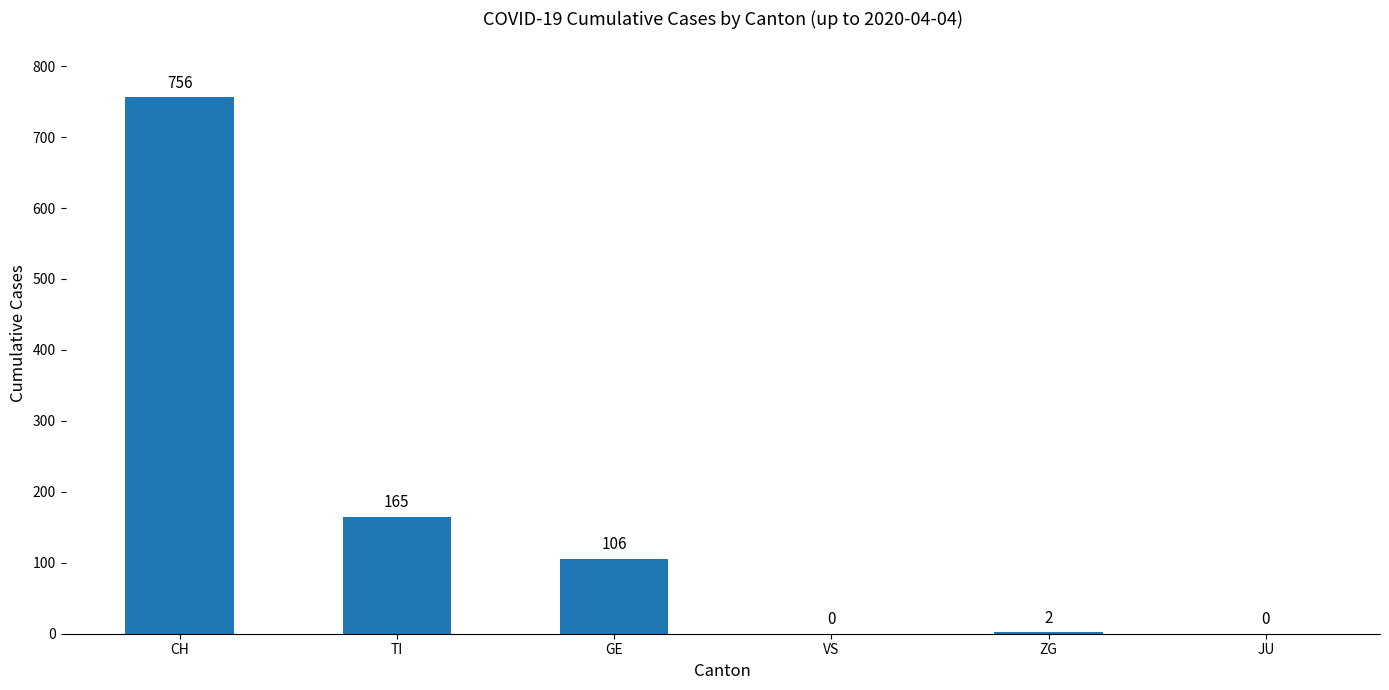

Reading left to right, list all the values displayed in this chart.

CH=756	TI=165	GE=106	VS=0	ZG=2	JU=0